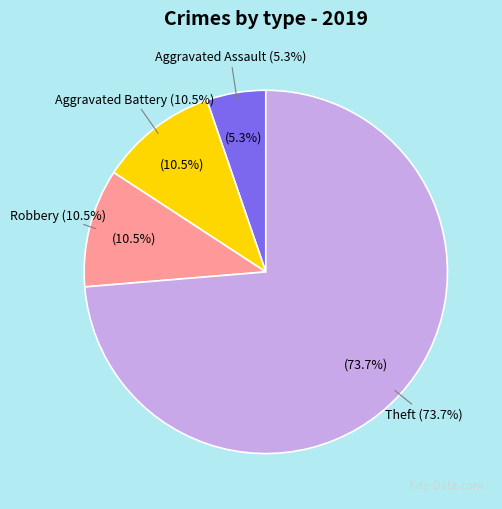

To the nearest percent, what is the average slice percentage?

25%